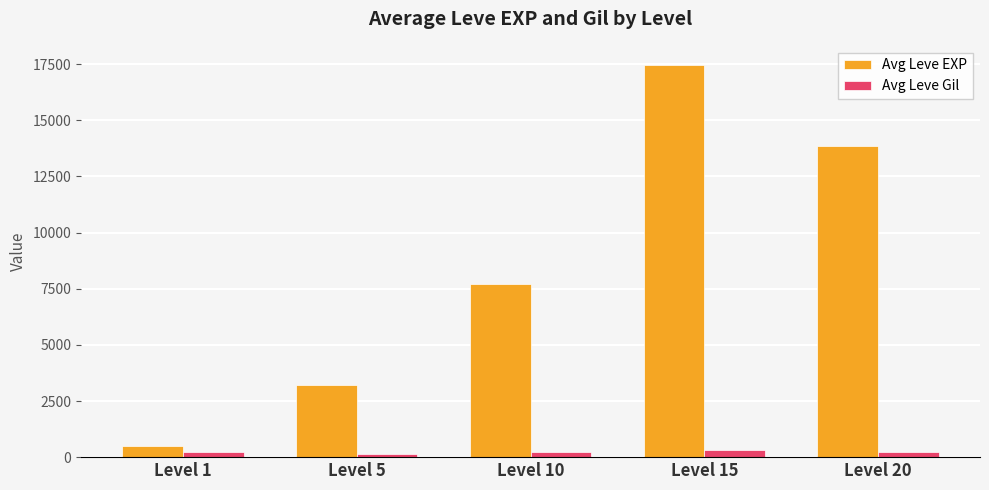

At which category is the sum across all series the highest?

Level 15